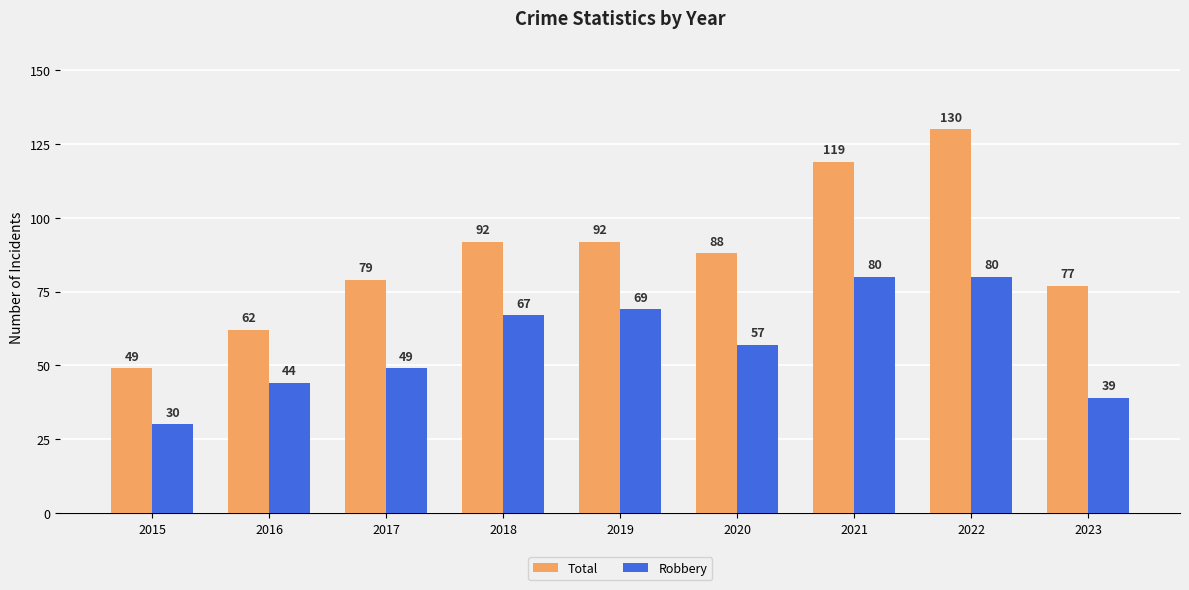

At which label is Robbery closest to 55?

2020